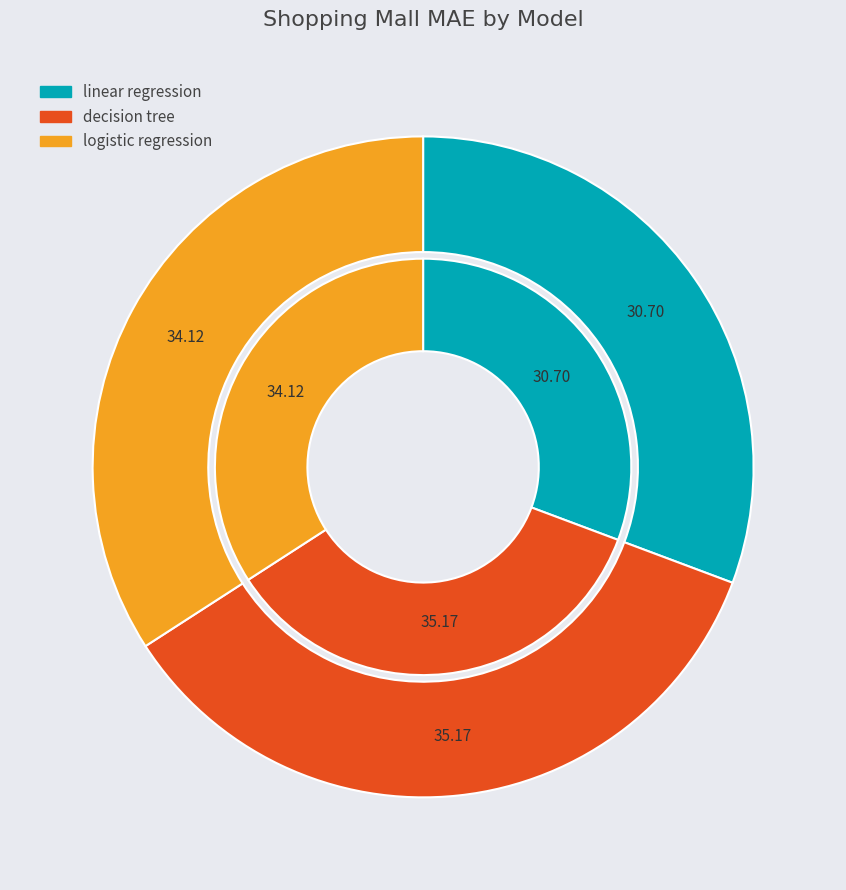

To the nearest percent, what is the difference between the logistic regression and linear regression slice percentages?

3%